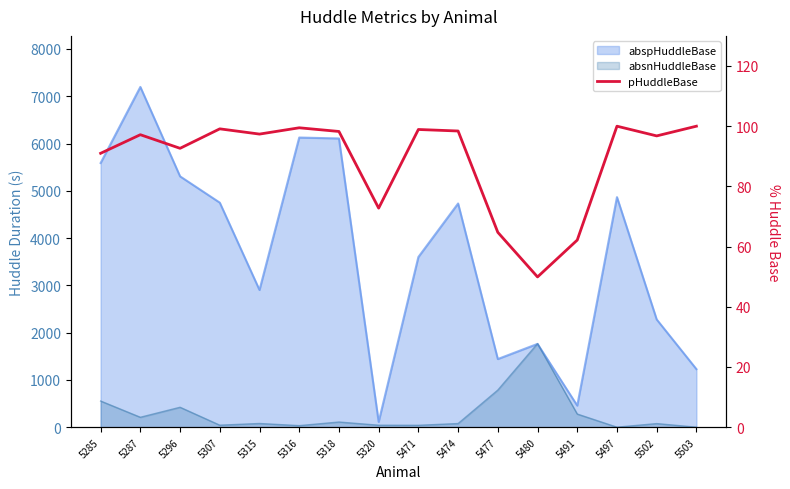

Which has a higher value, 5316 or 5477?

5316